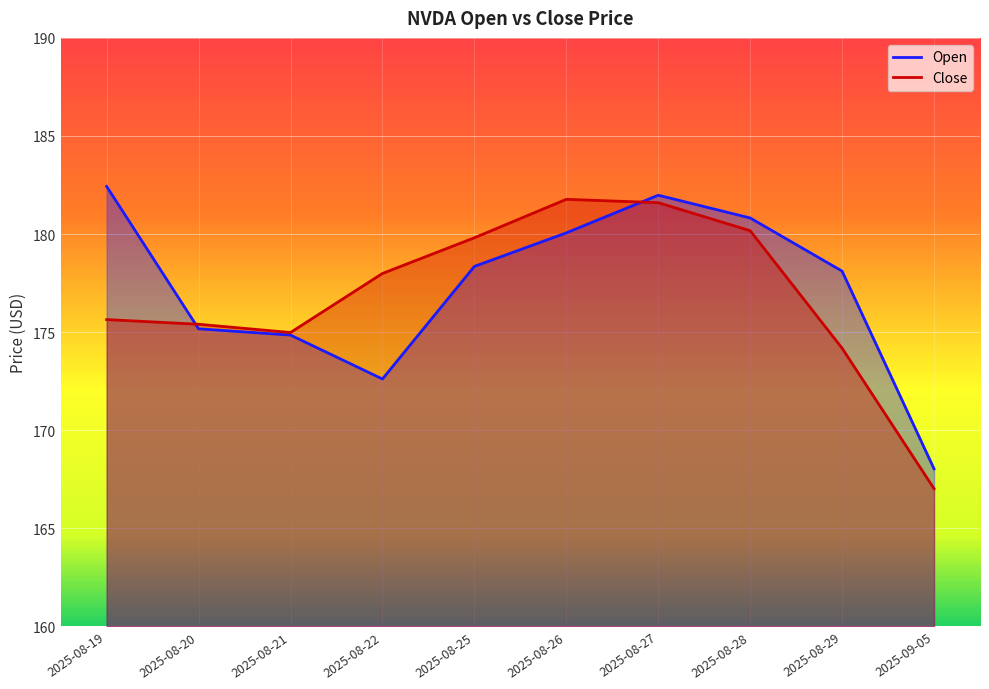

Which series ends up on top after the final intersection of Open and Close?

Open